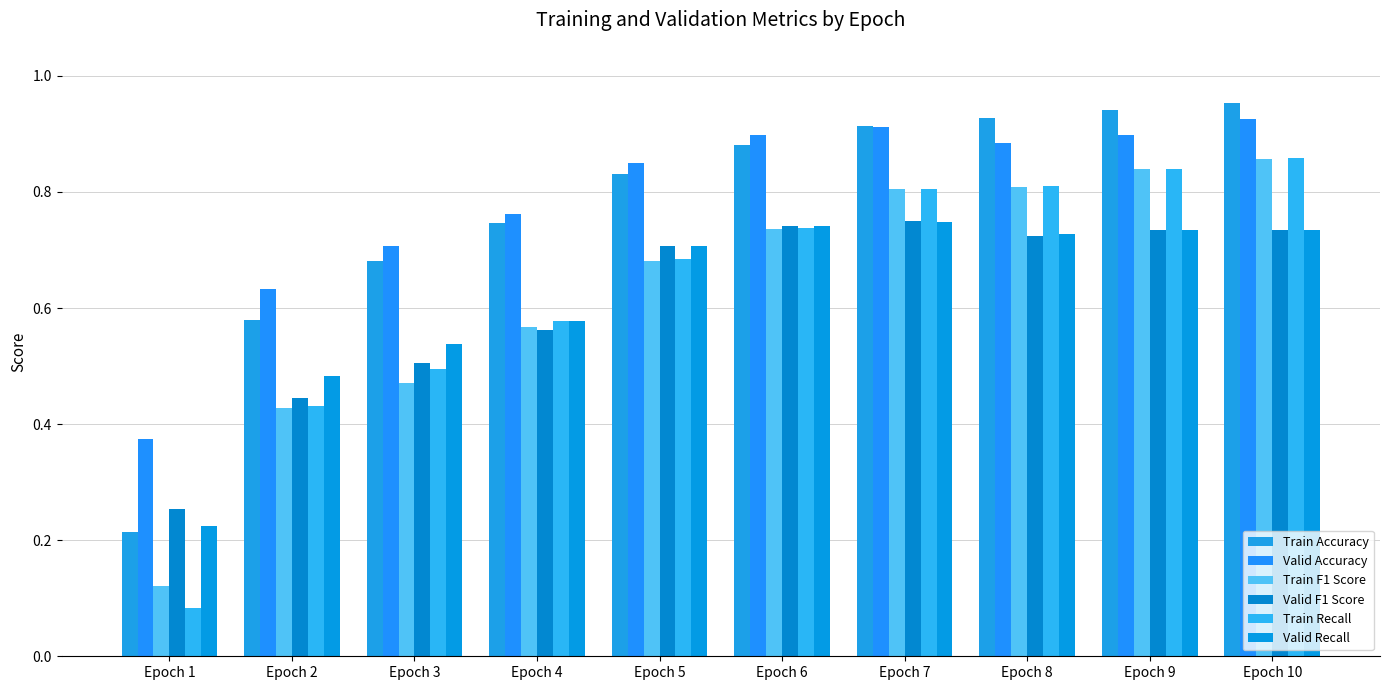

What is the highest value of the Valid F1 Score series?

0.7